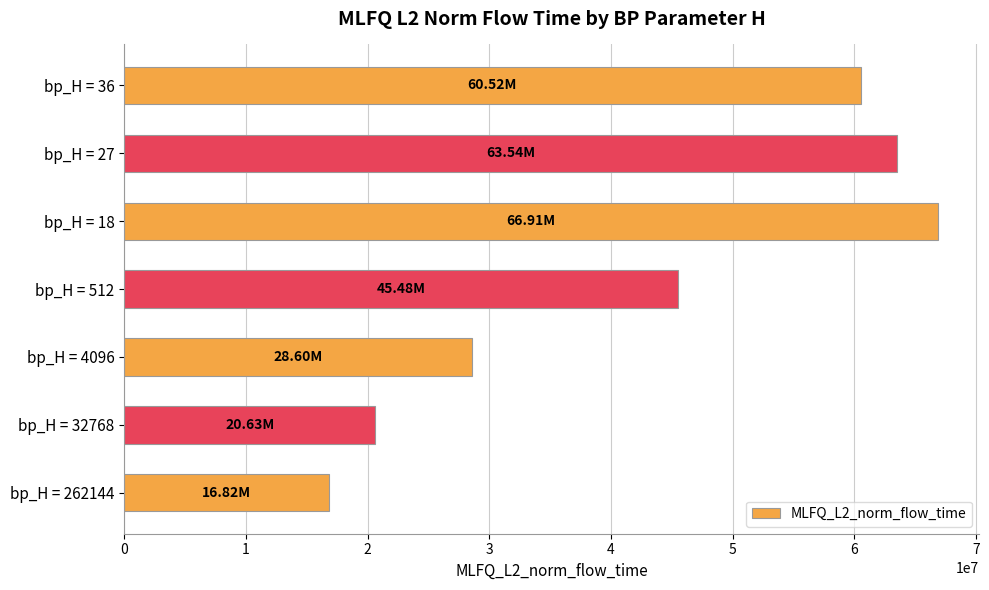

What is the average value?

43214211.2